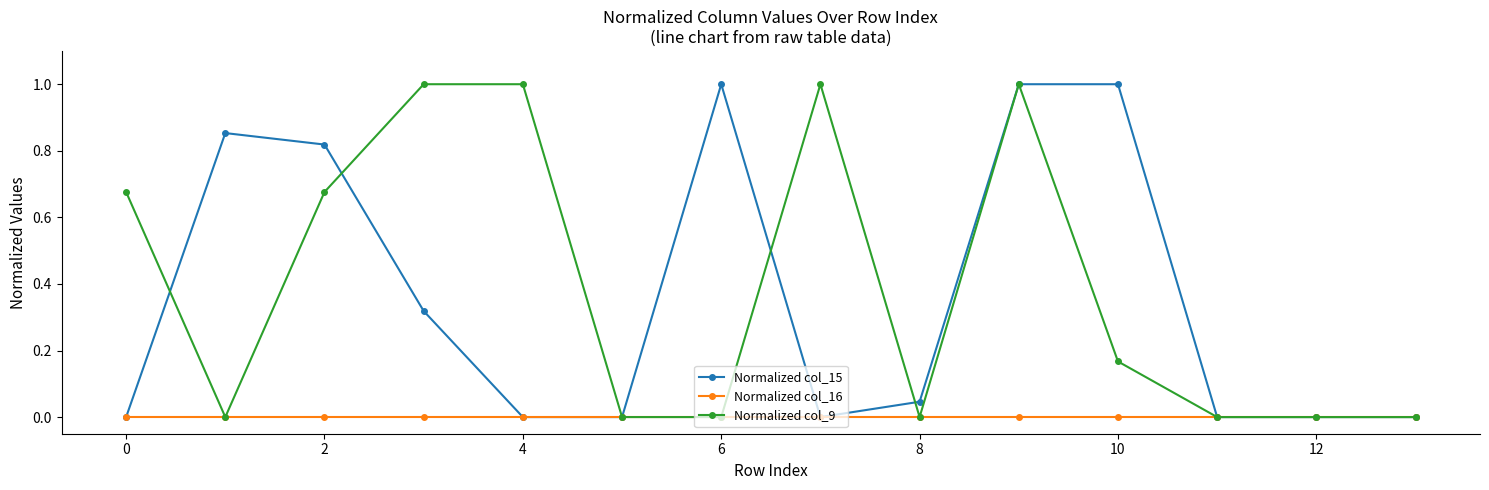

True or false: Normalized col_9 has more than 0 points higher than both neighbors.

True